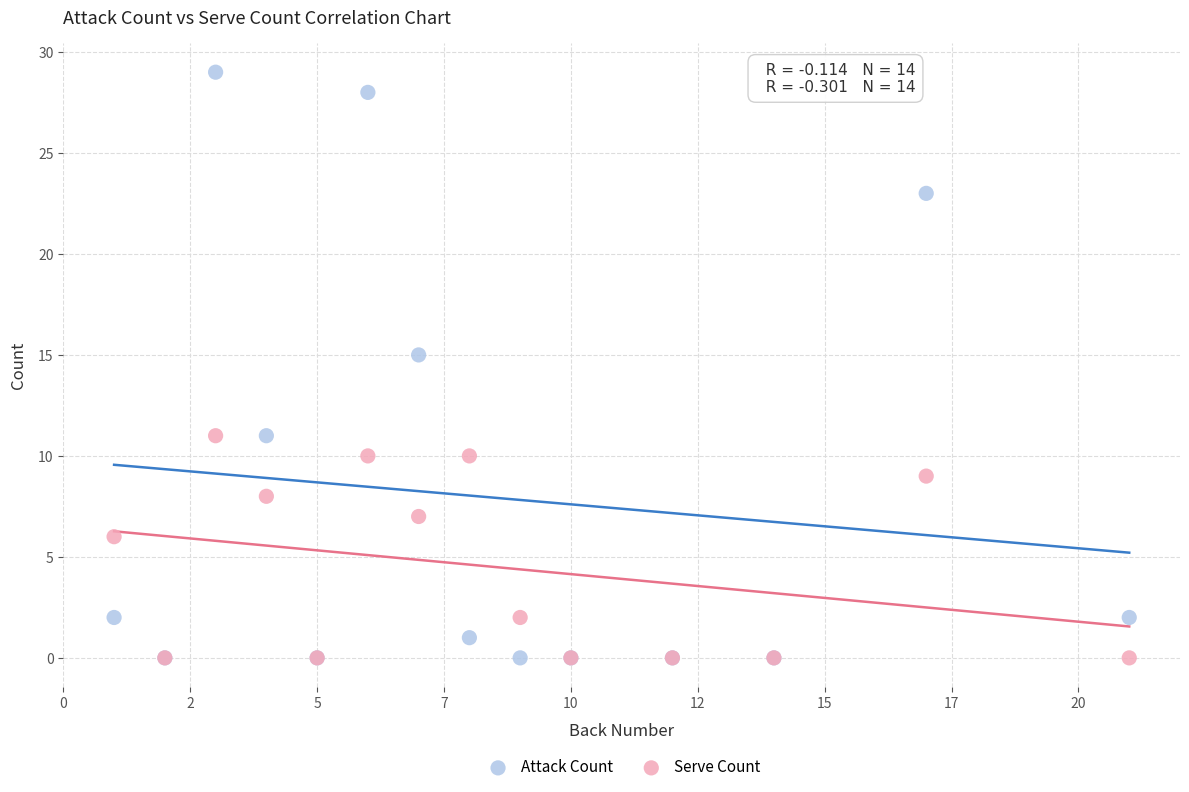

In the Attack Count series, what Y value is closest to 14?

15